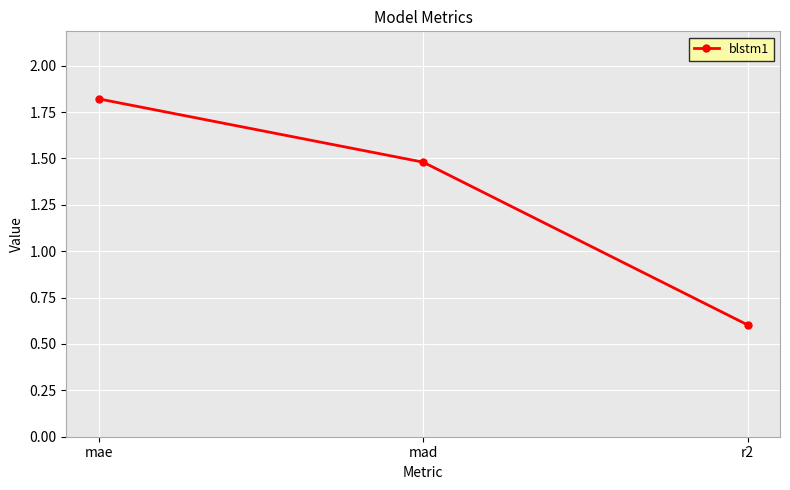

Reading left to right, extract all data points from this chart.

mae=1.8	mad=1.5	r2=0.6